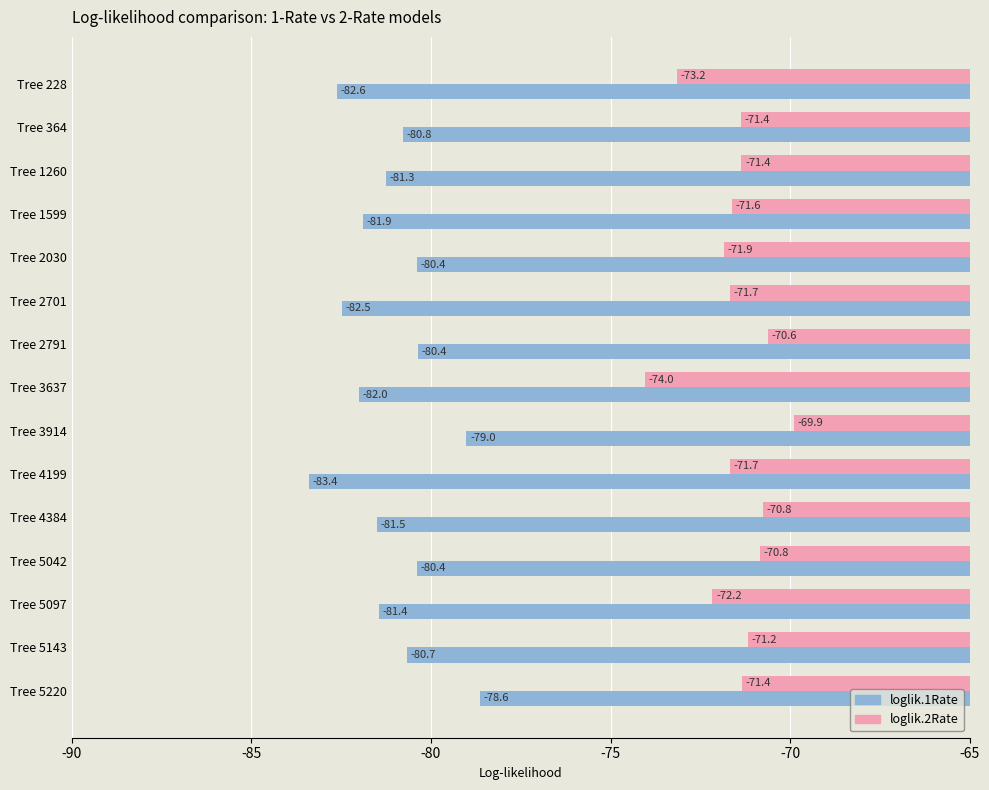

What value does the loglik.2Rate series have at Tree 2791?

-70.6